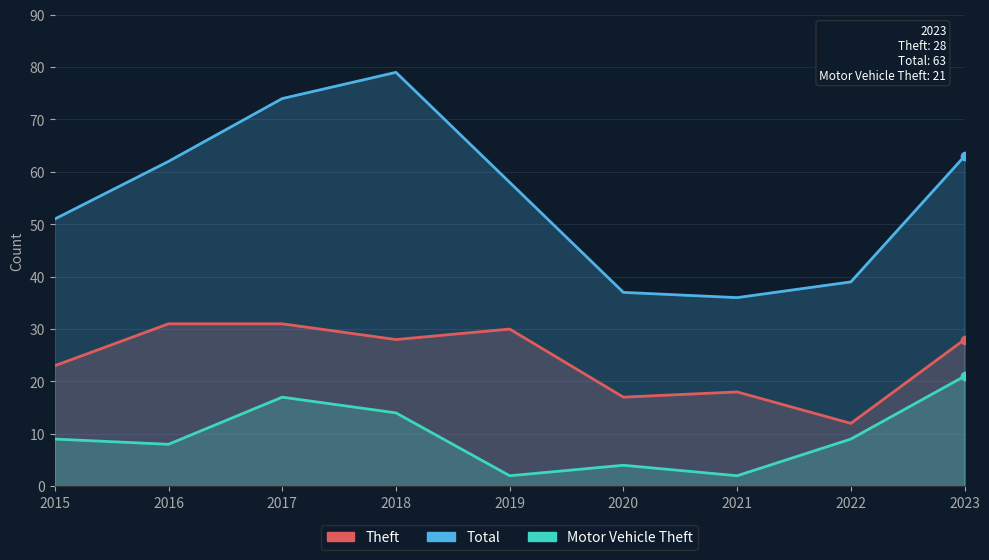

Rank the series by their average value, from lowest to highest.

Motor Vehicle Theft, Theft, Total